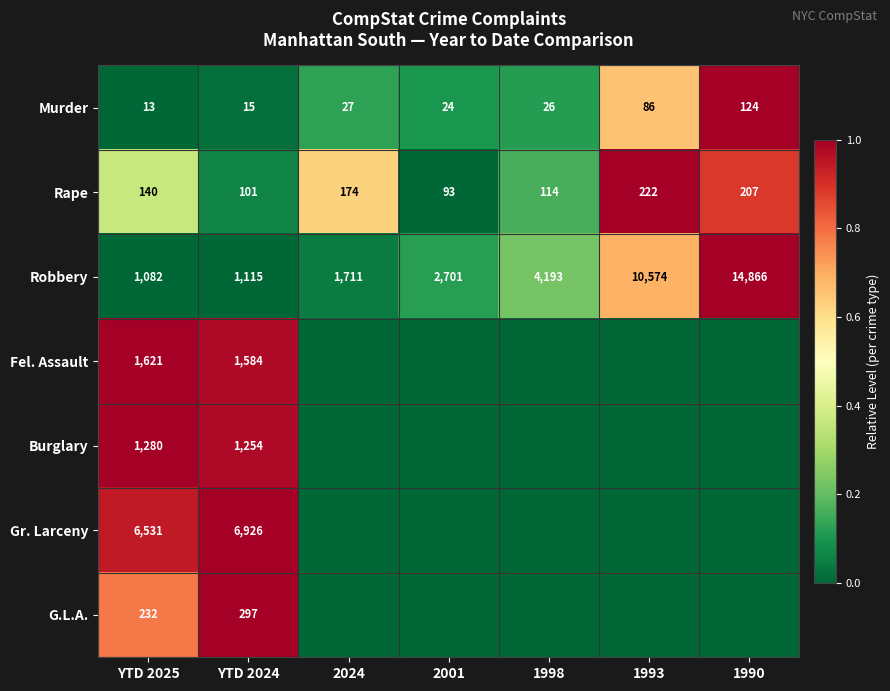

Where is Robbery nearest to the value 7974?

1993